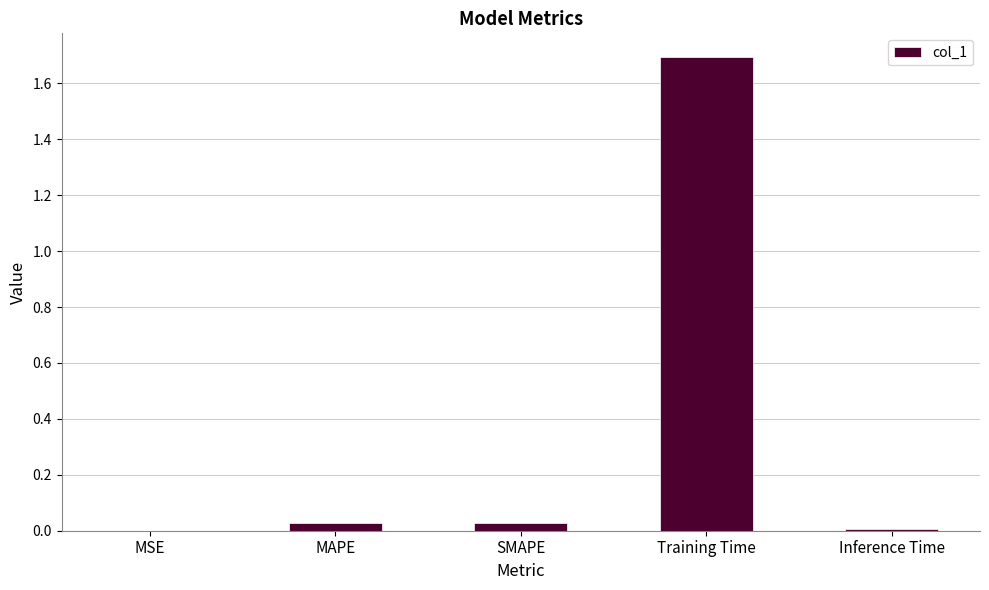

How many categories are shown in the chart?

5